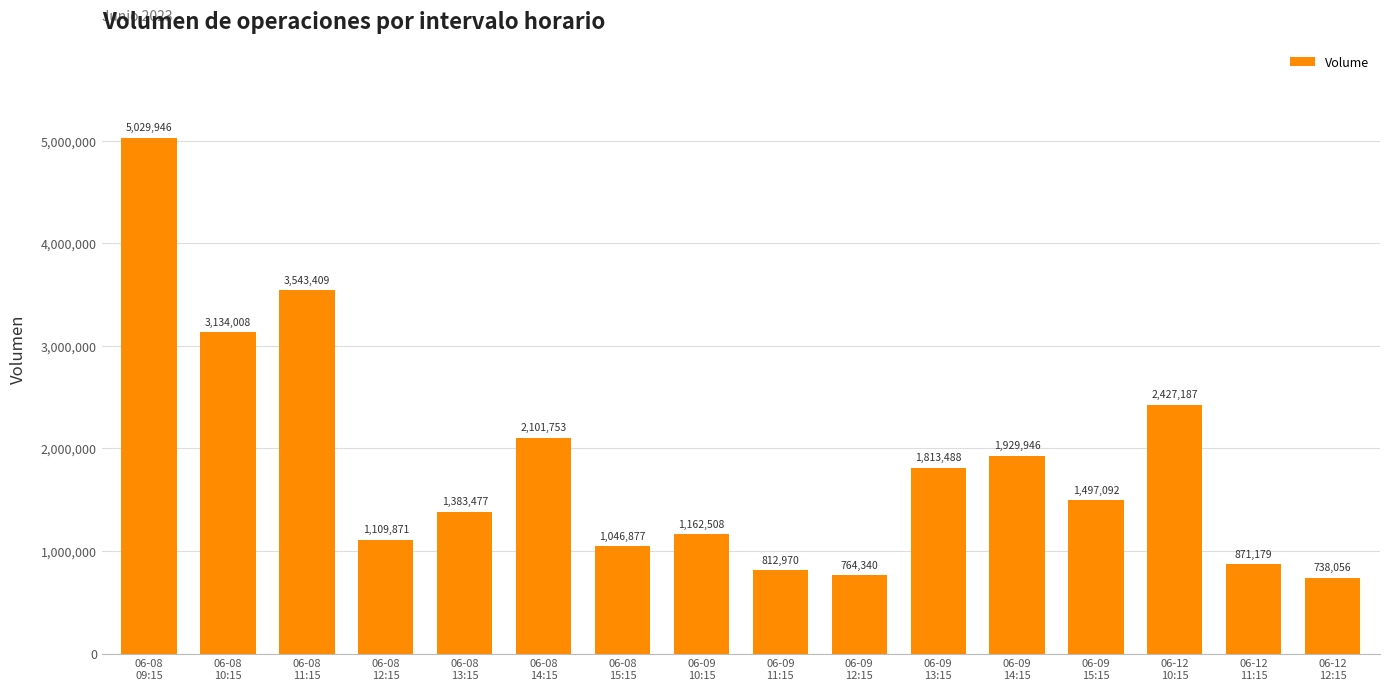

List the labels in order of value, largest first.

06-08
09:15, 06-08
11:15, 06-08
10:15, 06-12
10:15, 06-08
14:15, 06-09
14:15, 06-09
13:15, 06-09
15:15, 06-08
13:15, 06-09
10:15, 06-08
12:15, 06-08
15:15, 06-12
11:15, 06-09
11:15, 06-09
12:15, 06-12
12:15